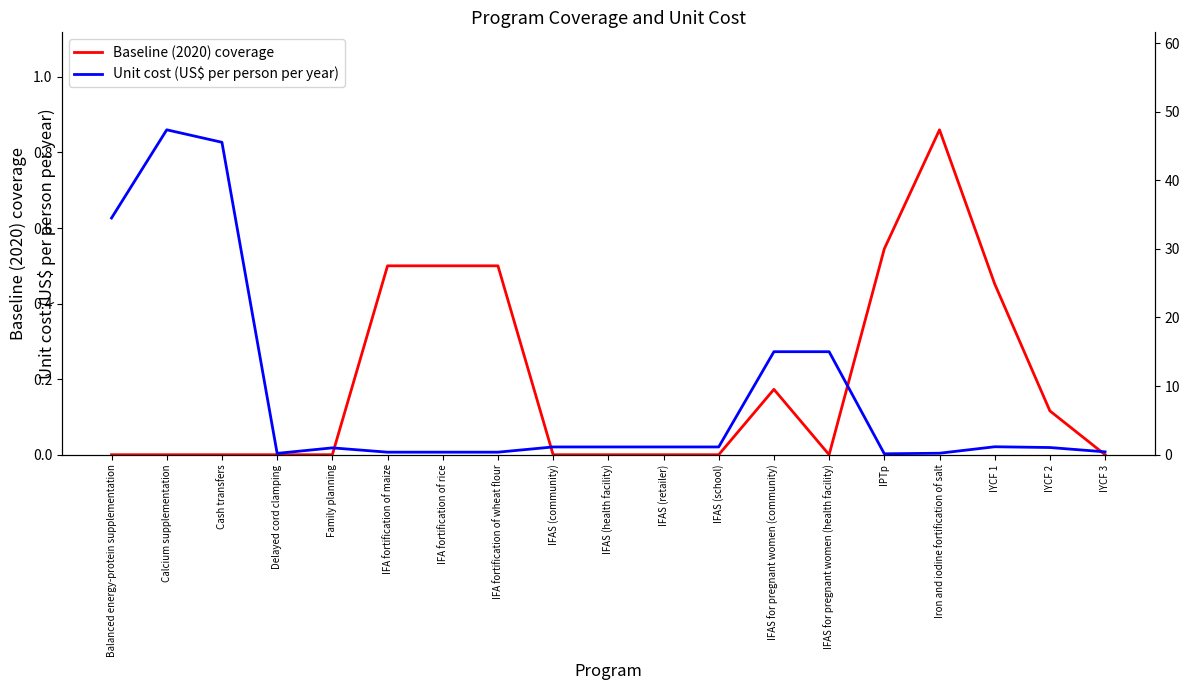

Does the chart have visible grid lines?

No